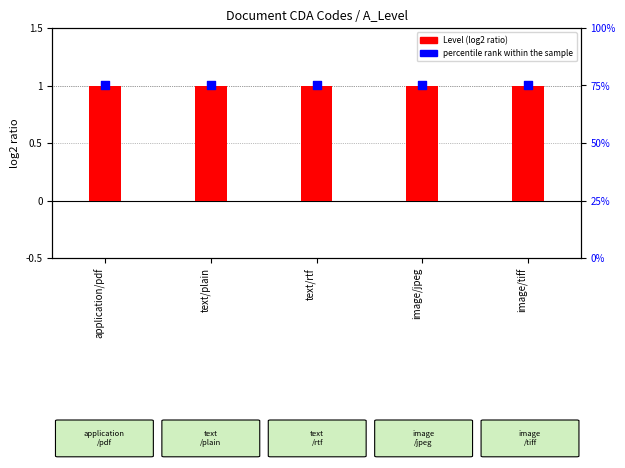

Which series has the widest spread of Y values?

Level